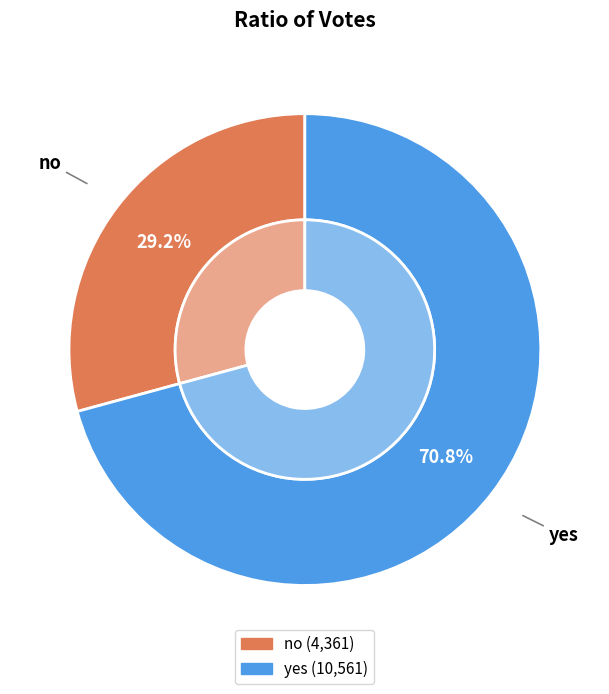

Which slice is the largest?

yes